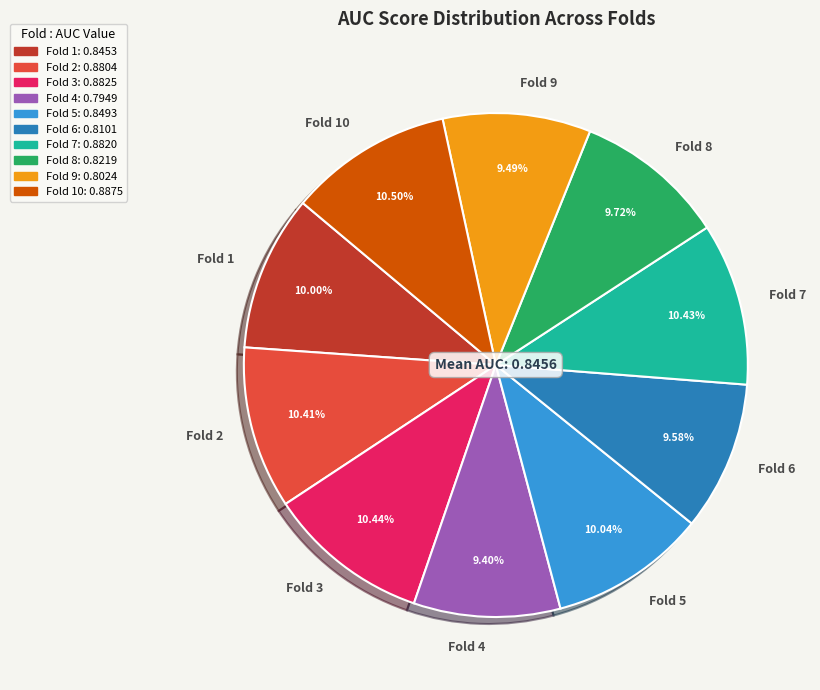

How many segments does this pie chart have?

10